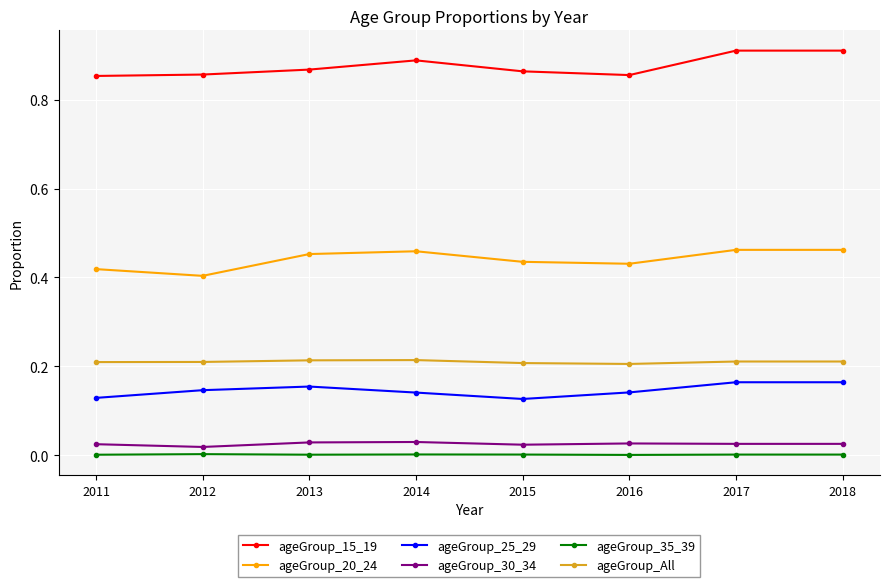

List the series in order of their peak value, lowest first.

ageGroup_35_39, ageGroup_30_34, ageGroup_25_29, ageGroup_All, ageGroup_20_24, ageGroup_15_19